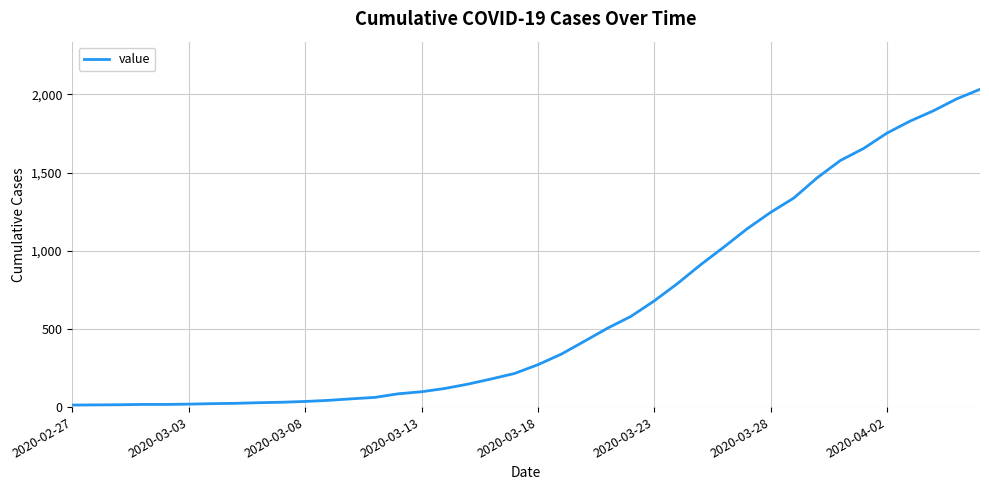

What is the maximum value shown in the chart?

2032